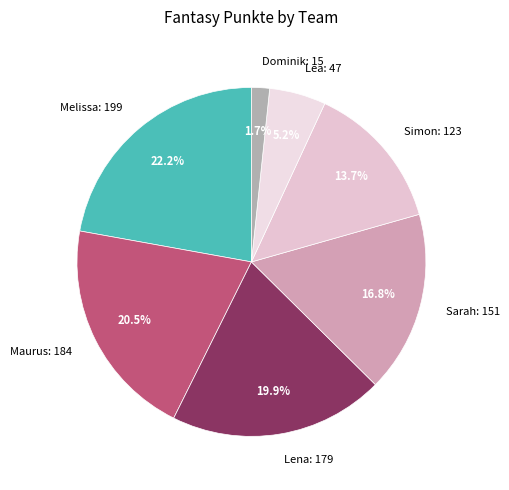

To the nearest percent, what portion does Dominik represent?

2%